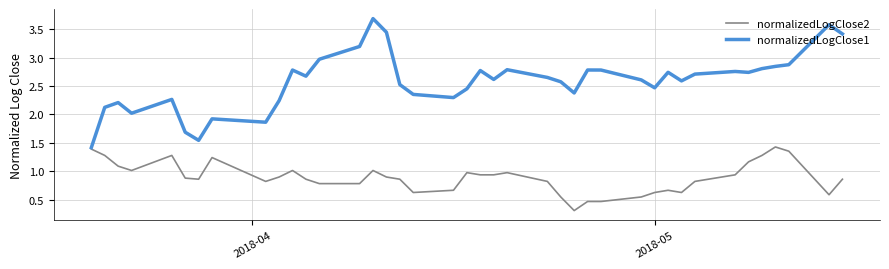

Rank the series by their average value, from highest to lowest.

normalizedLogClose1, normalizedLogClose2